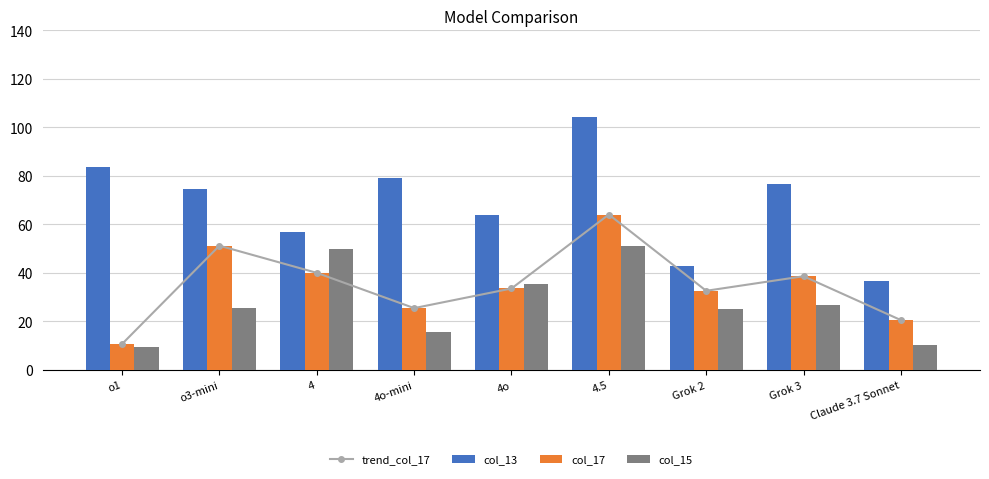

What is the average value of the col_13 series?

68.8